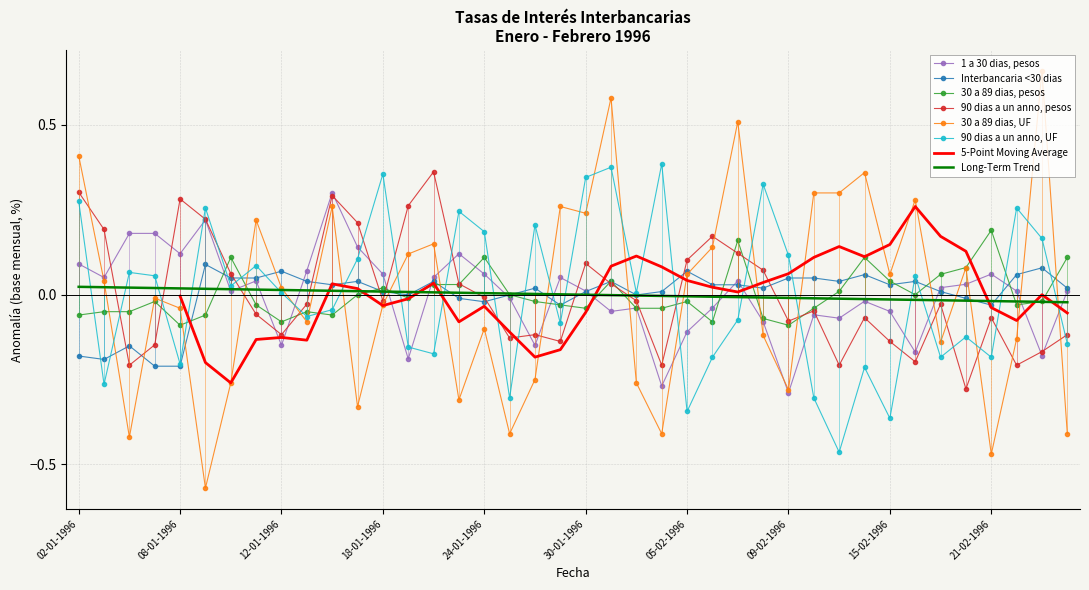

What position from the right is 26-01-1996?

22